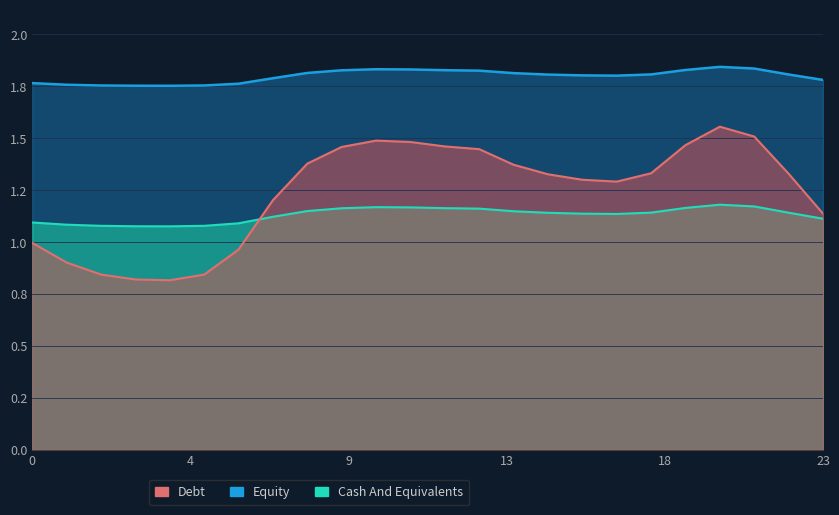

The Debt series shows 1.3 at 22. True or false?

True